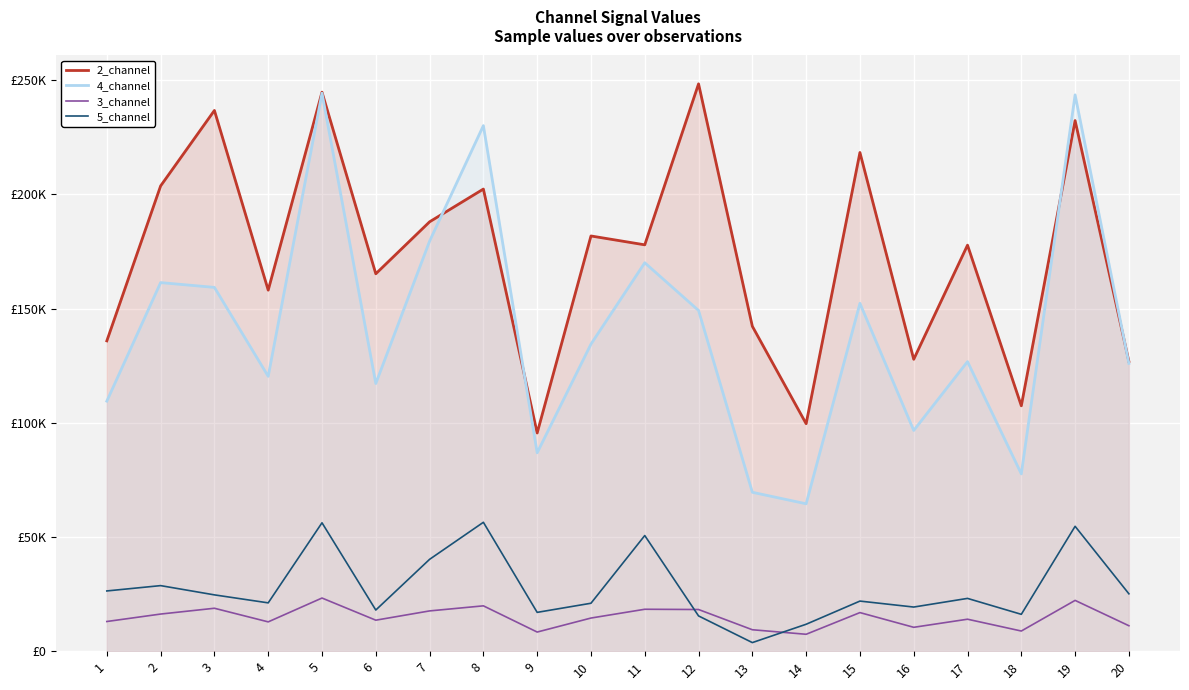

What is the value of the 2_channel point at the 7th from the left?

187998.0